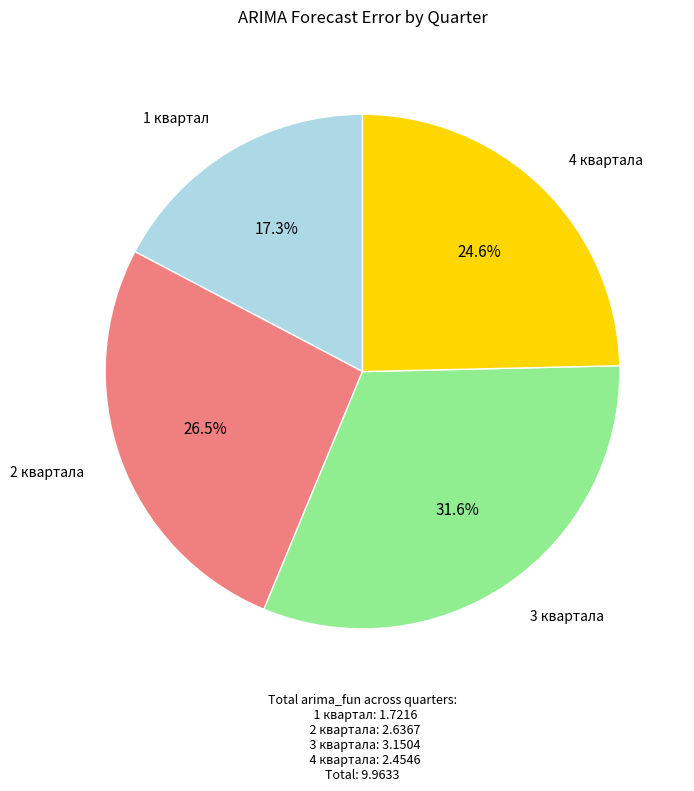

What is the ratio of the value at 1 квартал: 1.7216 to the value at 3 квартала: 3.1504?

0.5